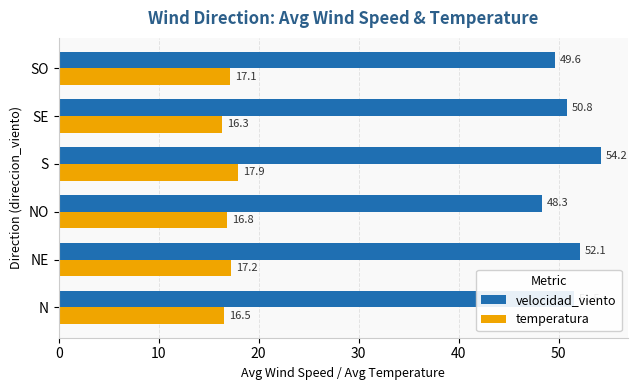

Is the value of temperatura at NO greater than the value of velocidad_viento at NE?

No